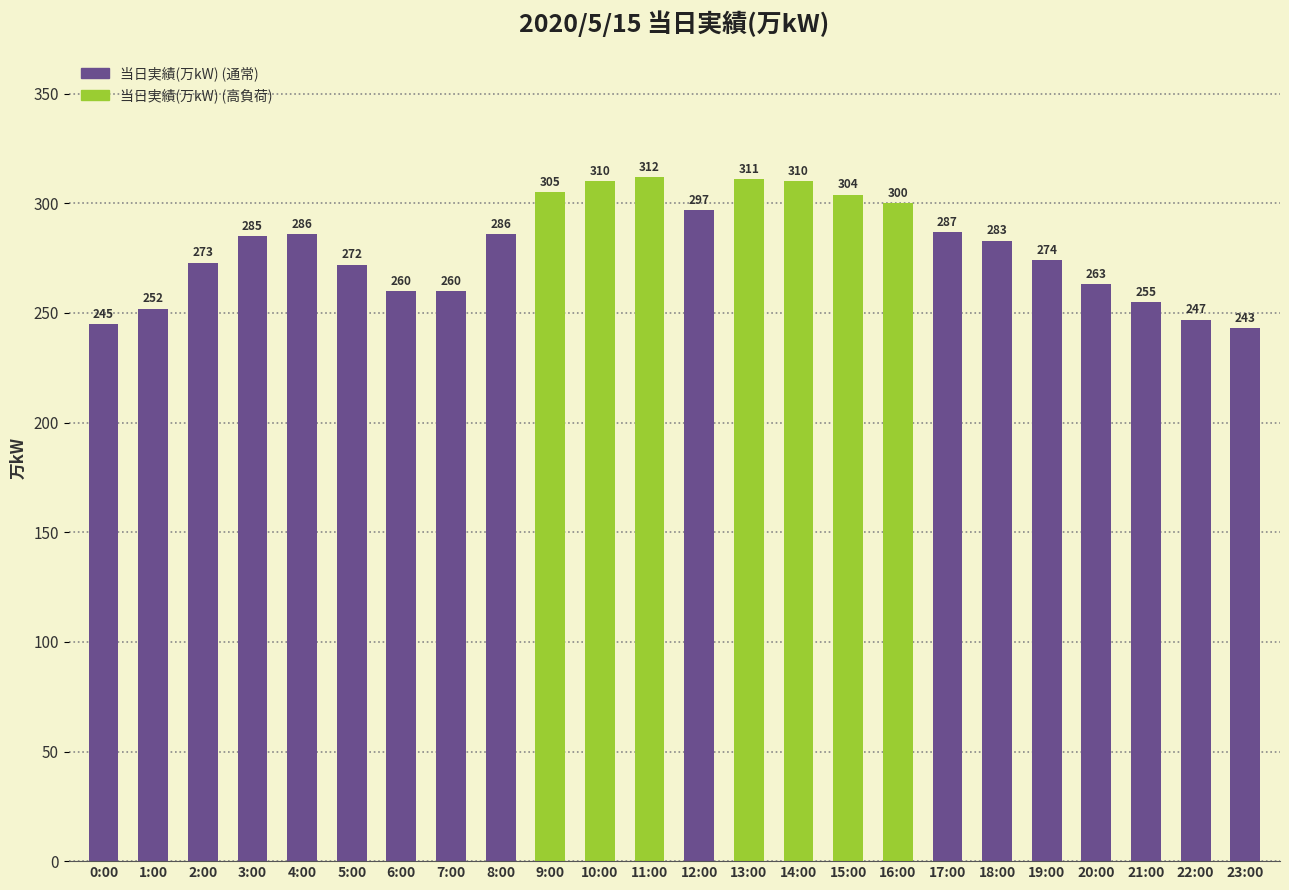

At which label is the value closest to 277?

19:00